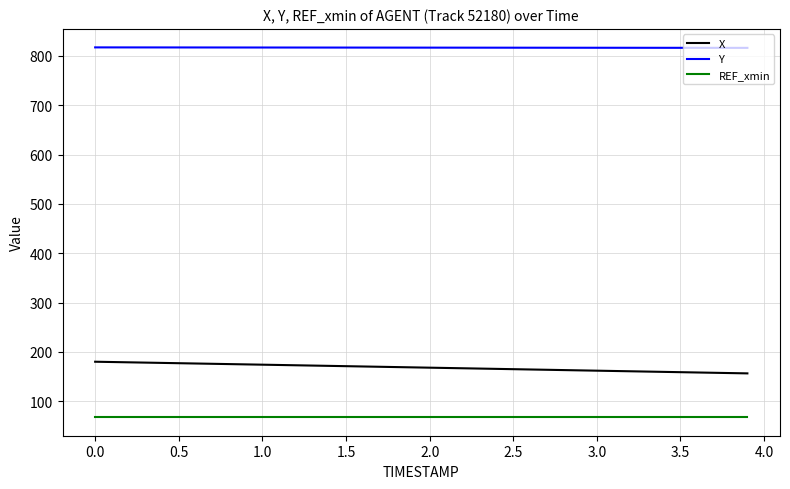

What is the smallest value displayed?

67.5